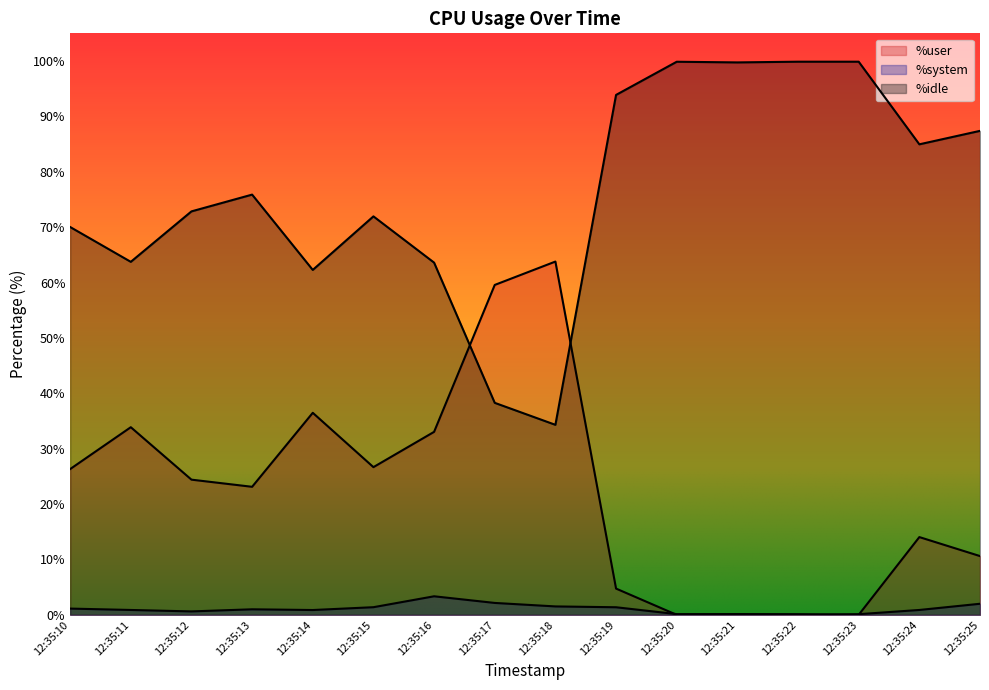

How many interior local peaks does the %idle series have?

3